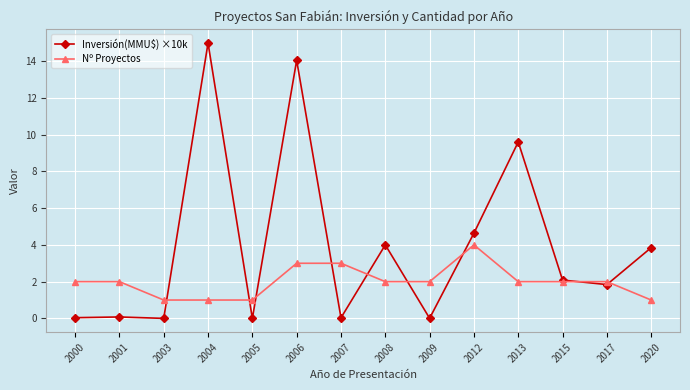

Which series has the largest range (max minus min)?

Inversión(MMU$) ×10k